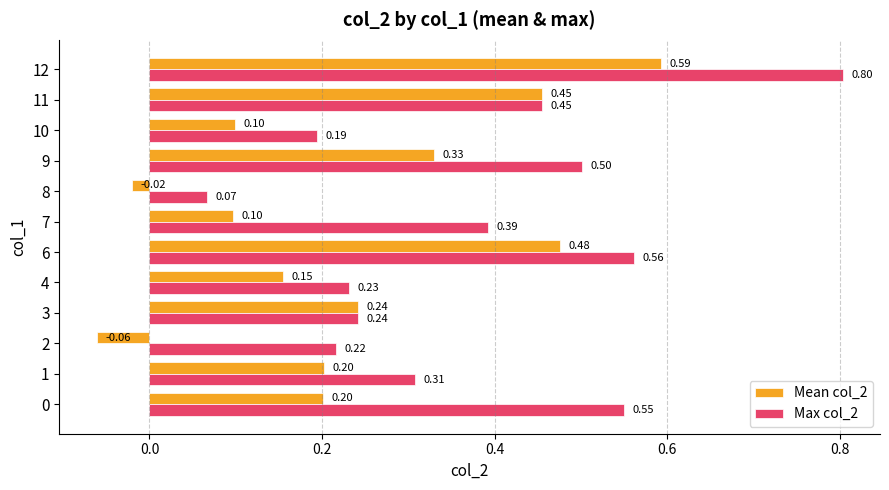

What is the sum of all Max col_2 values?

4.5